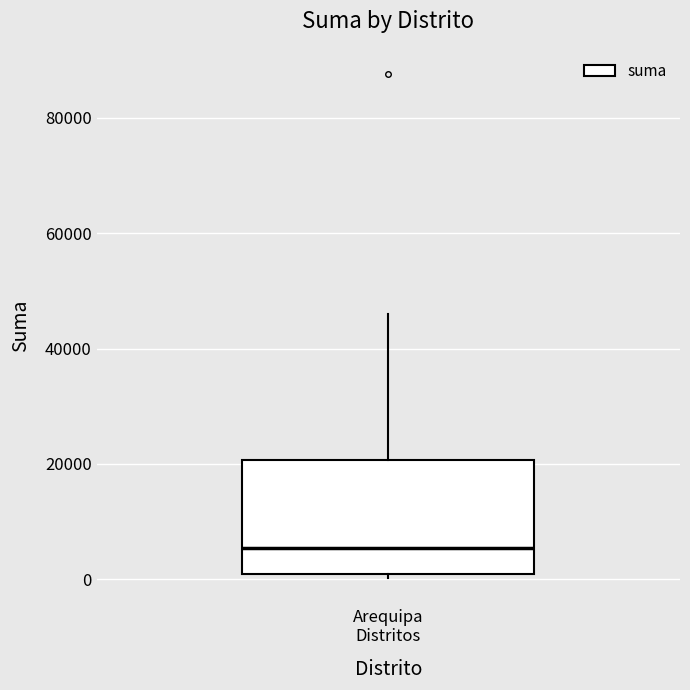

Where does the median line of the box for Arequipa Distritos sit on the y-axis? The values are not printed on the chart, so give them approximately, as read against the axis.

6000